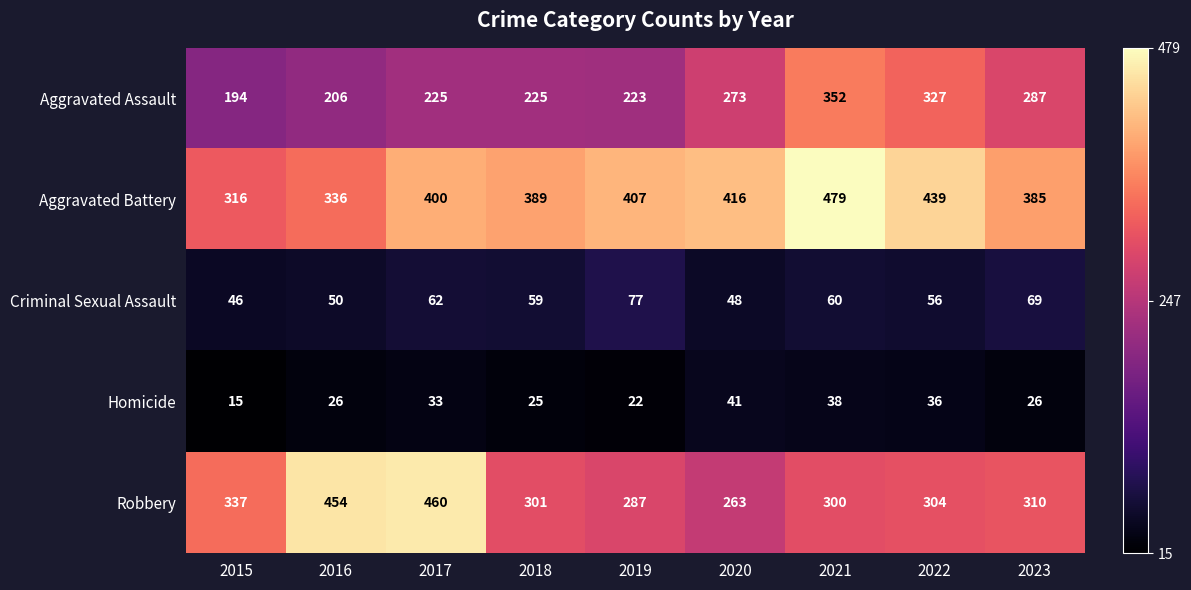

At how many categories does at least one series exceed 174?

9